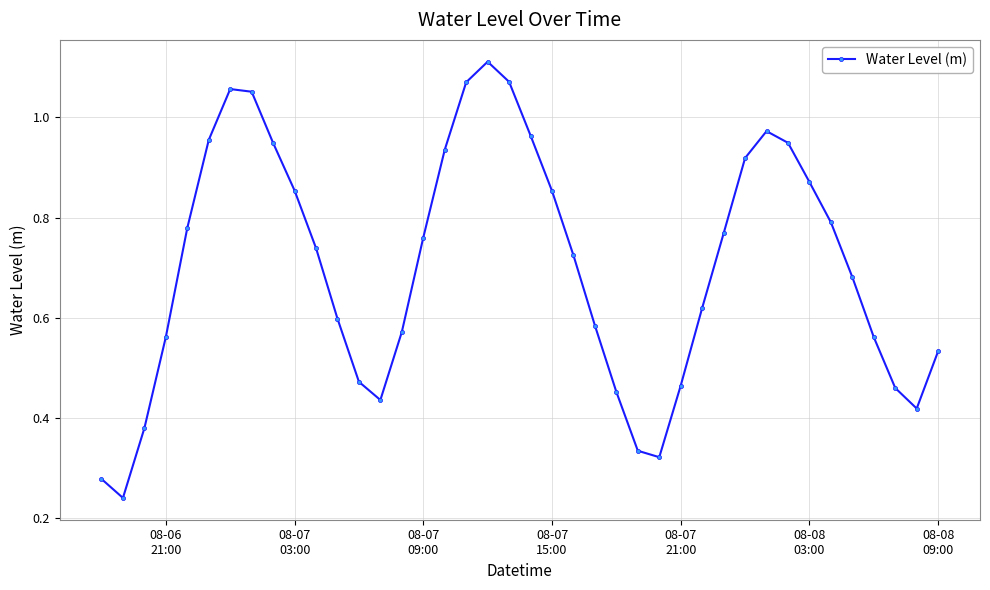

What is the sum of all values?

28.1